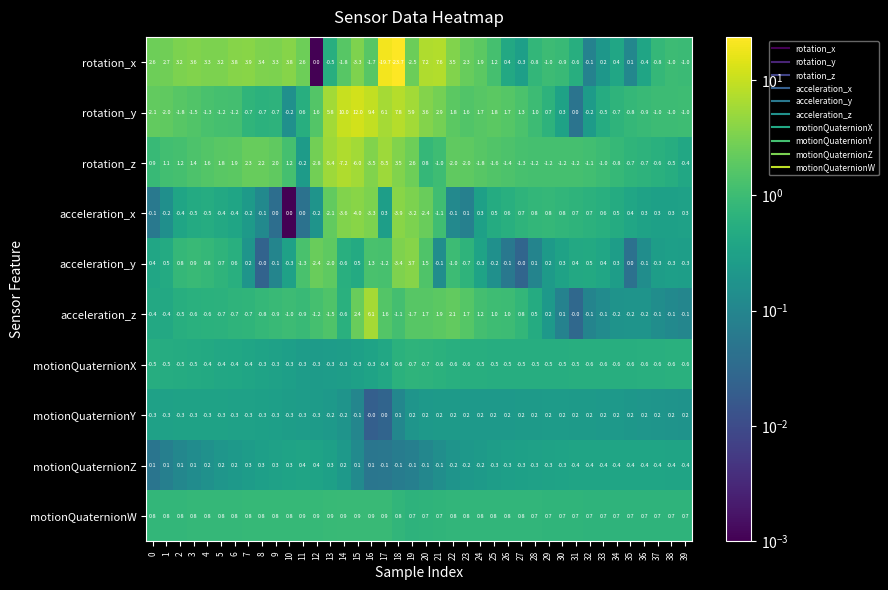

Which series has the largest total across all categories?

rotation_y